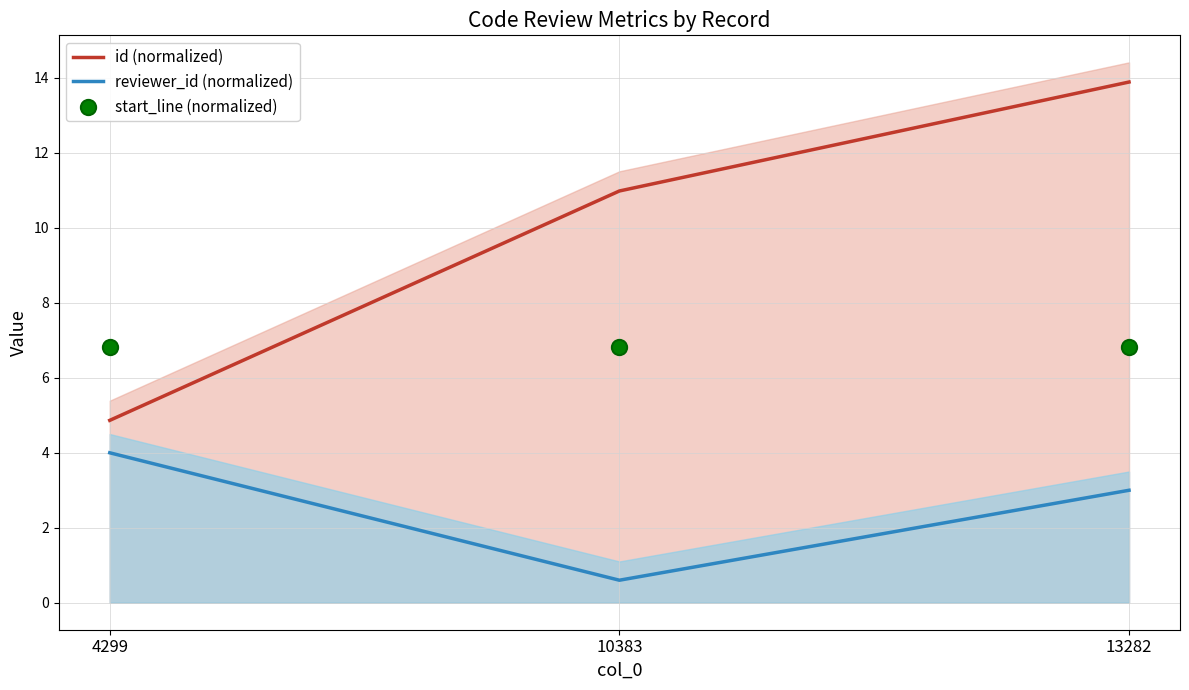

At how many categories does at least one series exceed 12?

1